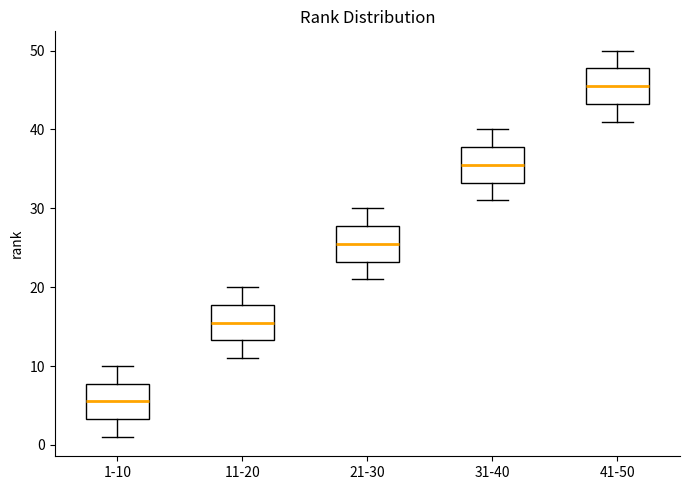

Where does the upper whisker of the box for 31-40 end on the y-axis? The values are not printed on the chart, so give them approximately, as read against the axis.

40